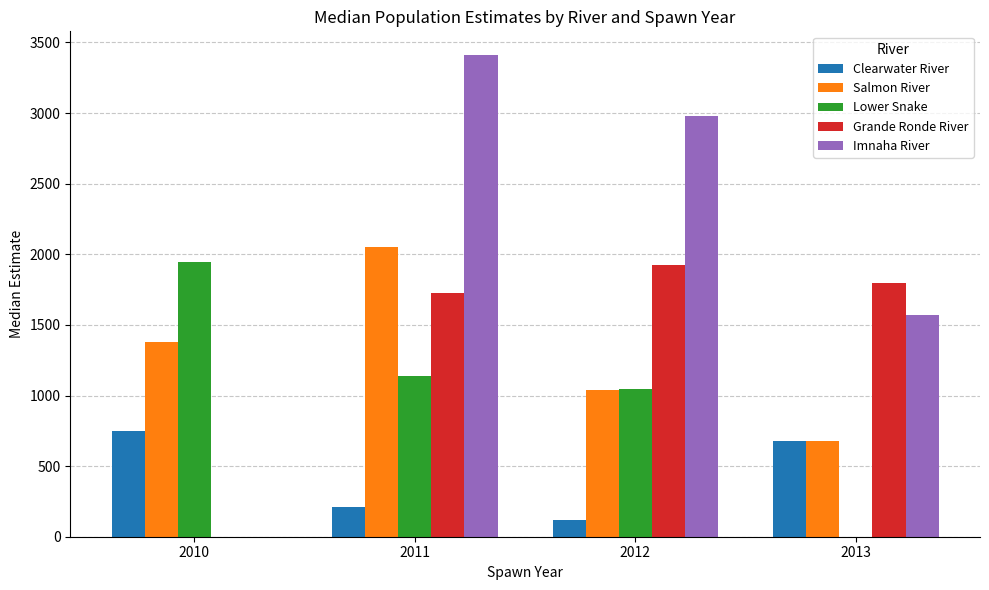

Which series has the largest total across all categories?

Imnaha River